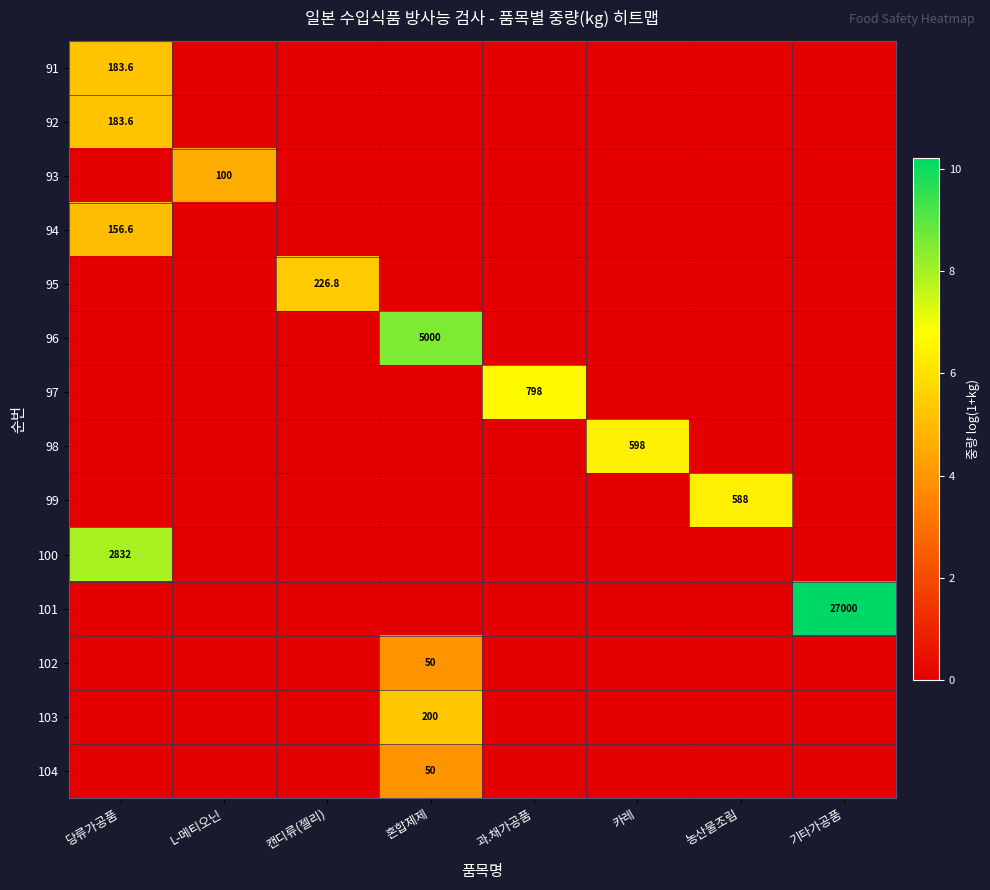

At which category is the sum across all series the highest?

당류가공품